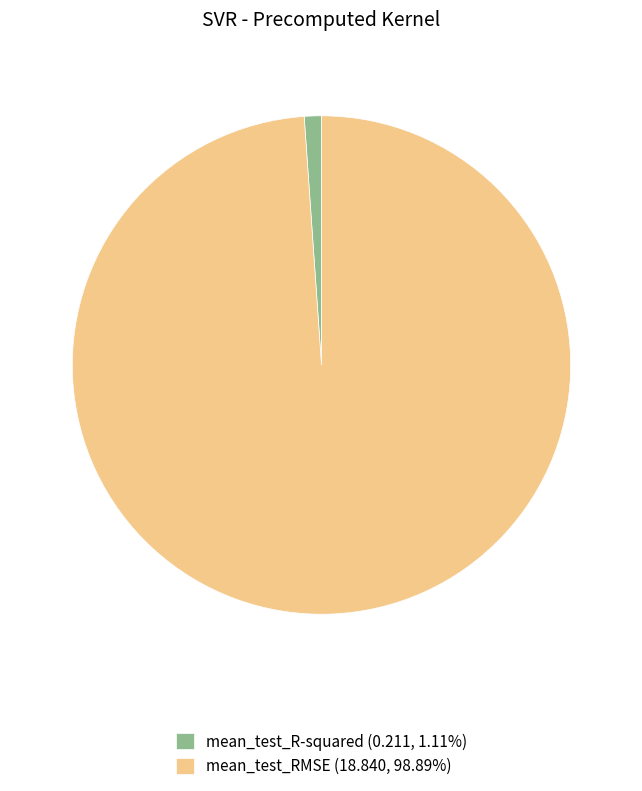

Between mean_test_RMSE and mean_test_R-squared, which is larger?

mean_test_RMSE